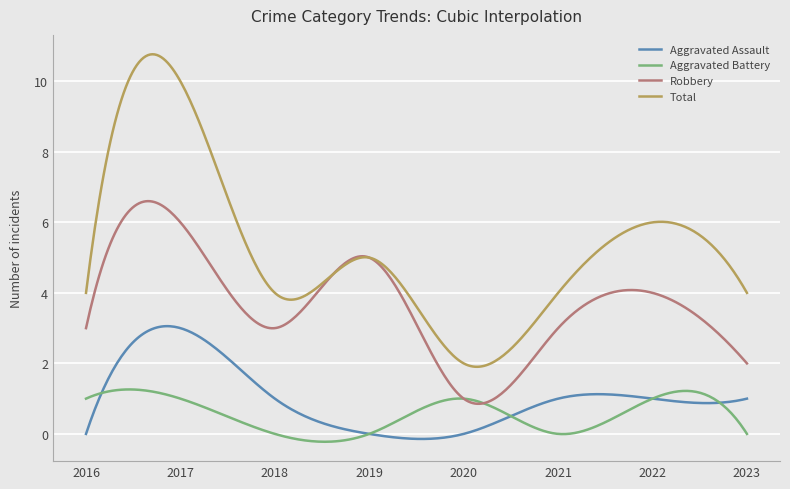

True or false: Aggravated Battery and Total intersect in this chart.

False